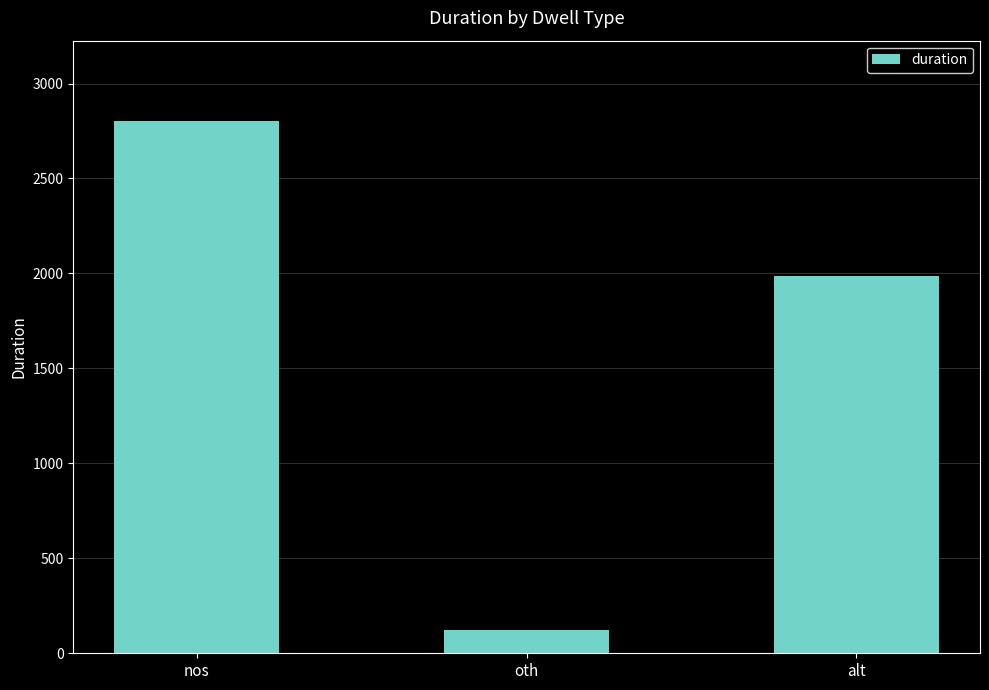

Between nos and alt, which is larger?

nos